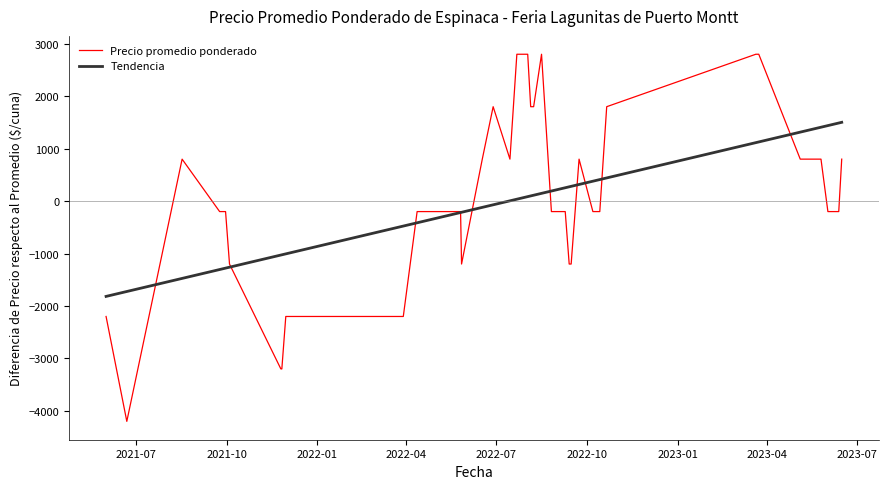

Rank the series by their maximum value, from highest to lowest.

Precio promedio ponderado, Tendencia